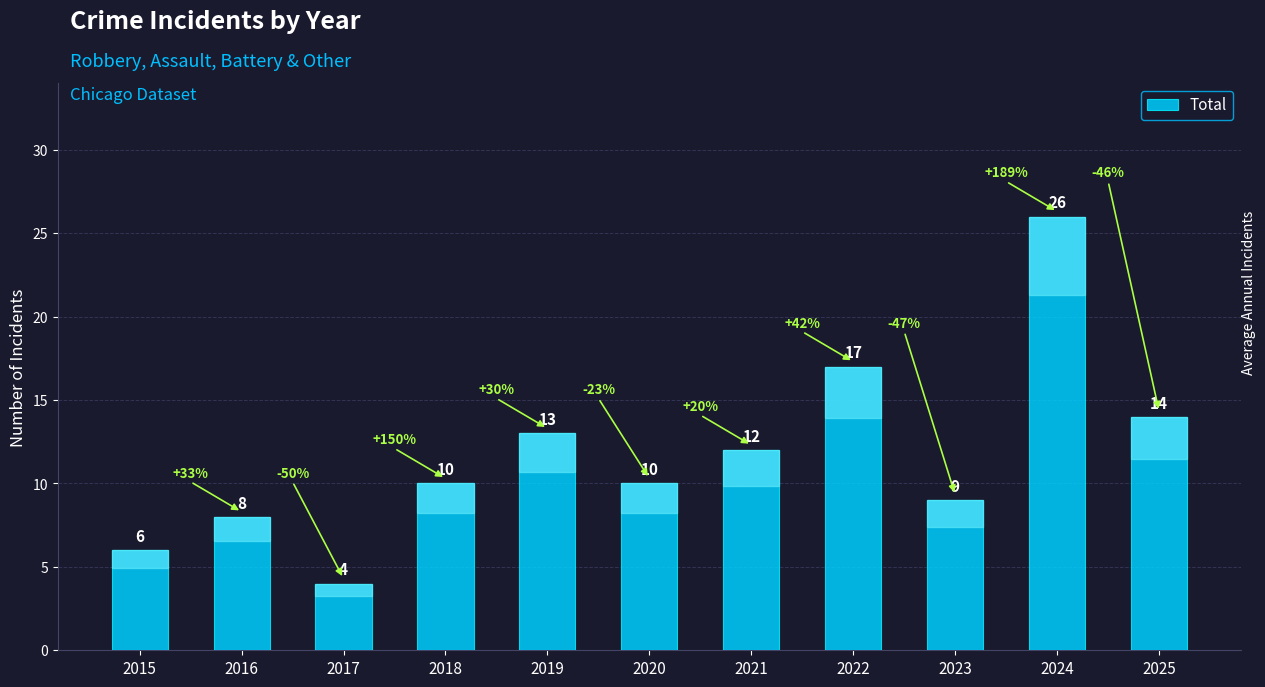

Reading right to left, transcribe all the data shown in this chart.

2025=14	2024=26	2023=9	2022=17	2021=12	2020=10	2019=13	2018=10	2017=4	2016=8	2015=6